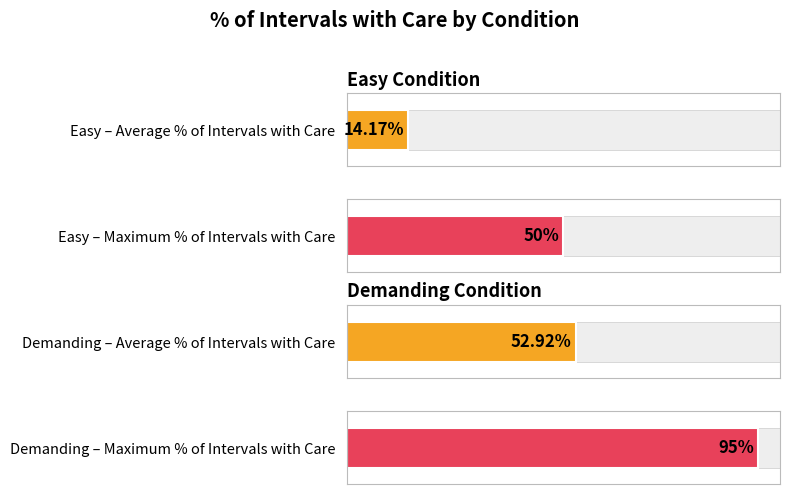

Is it true that Easy equals 25 at 2?

False